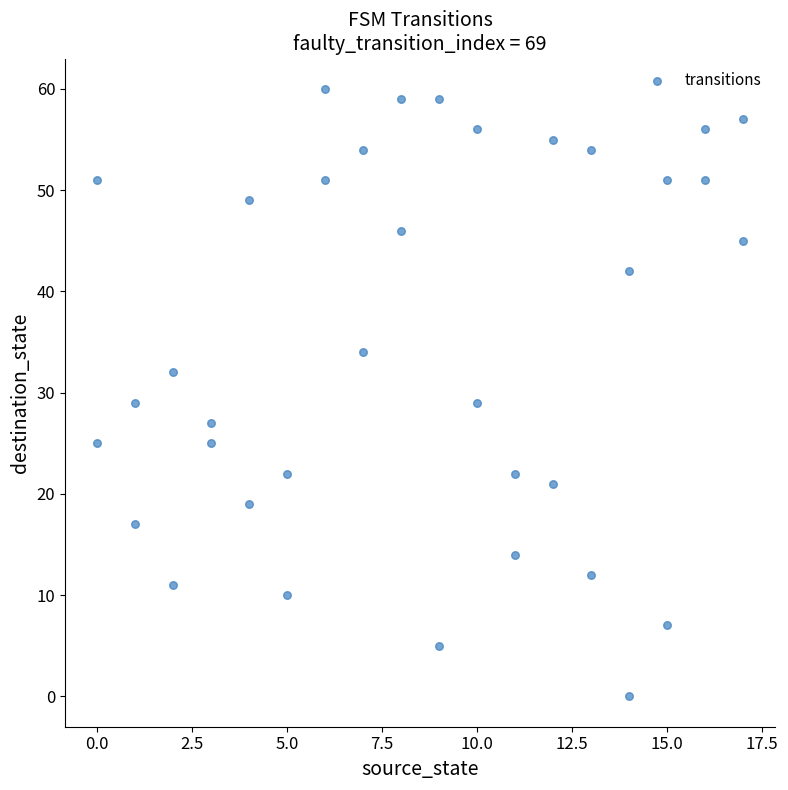

What is the range of Y values (max minus min)?

60